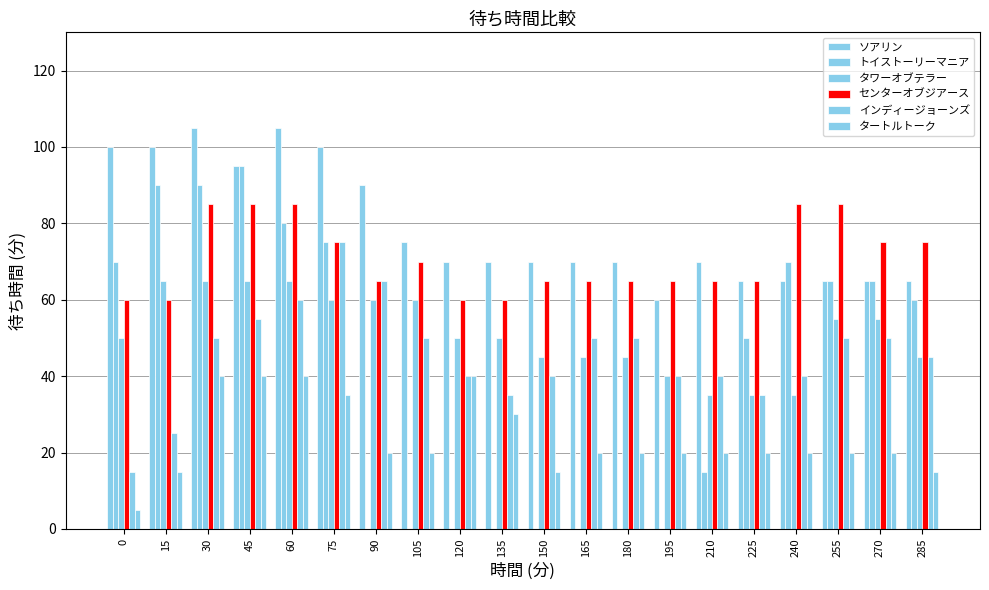

Where does the タートルトーク series first go above 20?

30